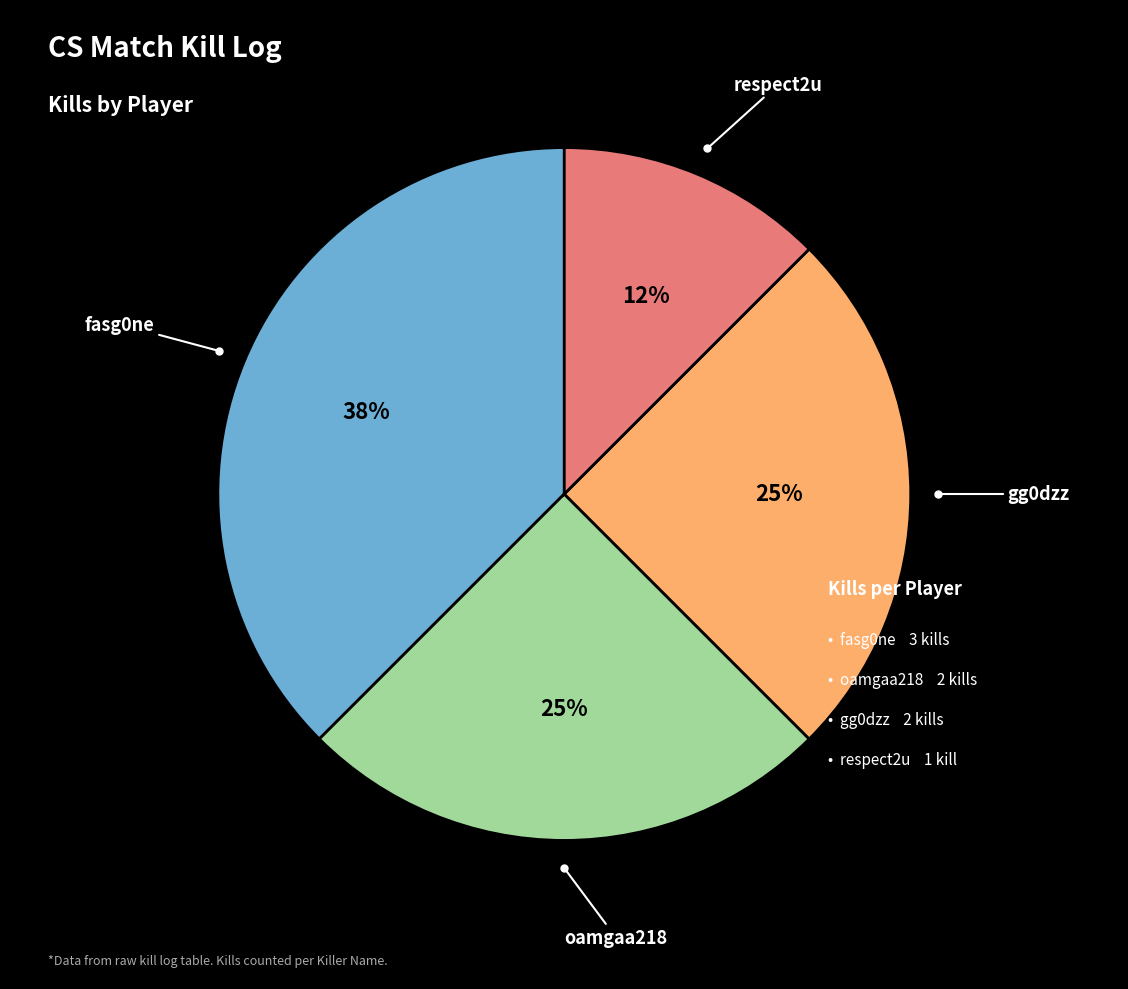

How many segments does this pie chart have?

4